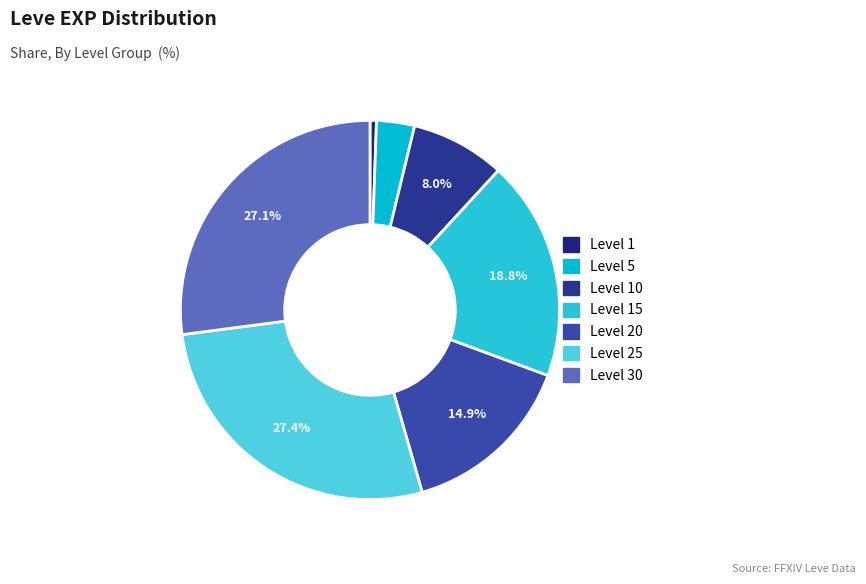

How many slices are in this pie chart?

7